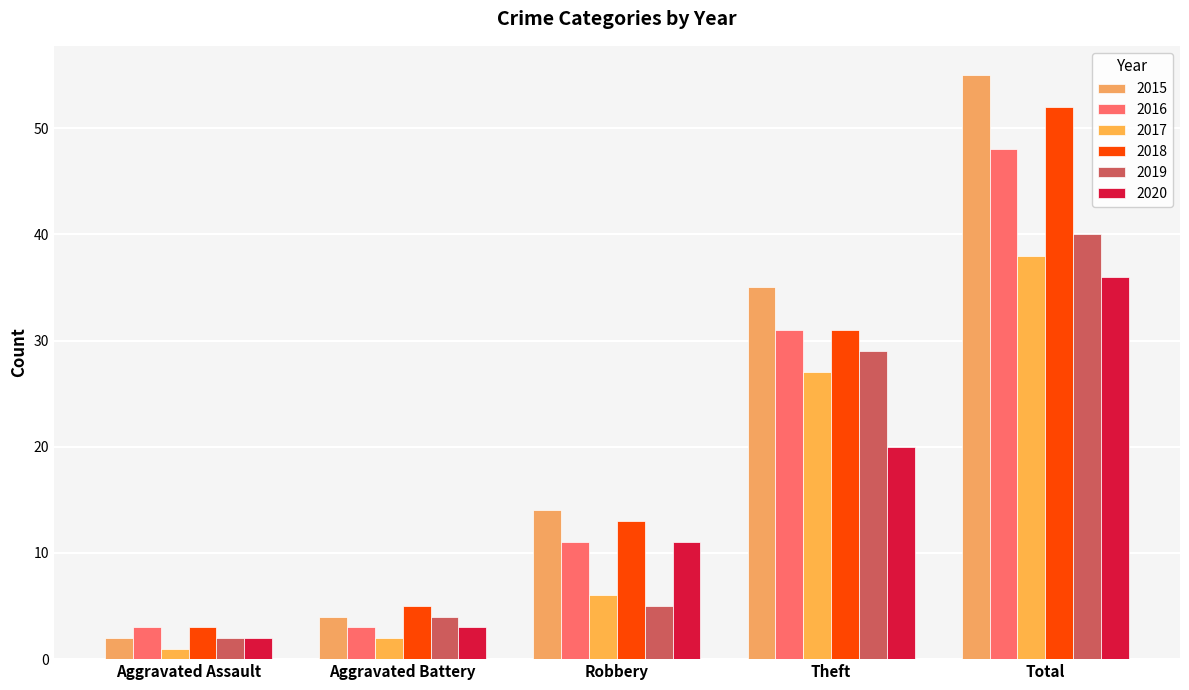

What is the label of the 2nd bar from the left?

Aggravated Battery